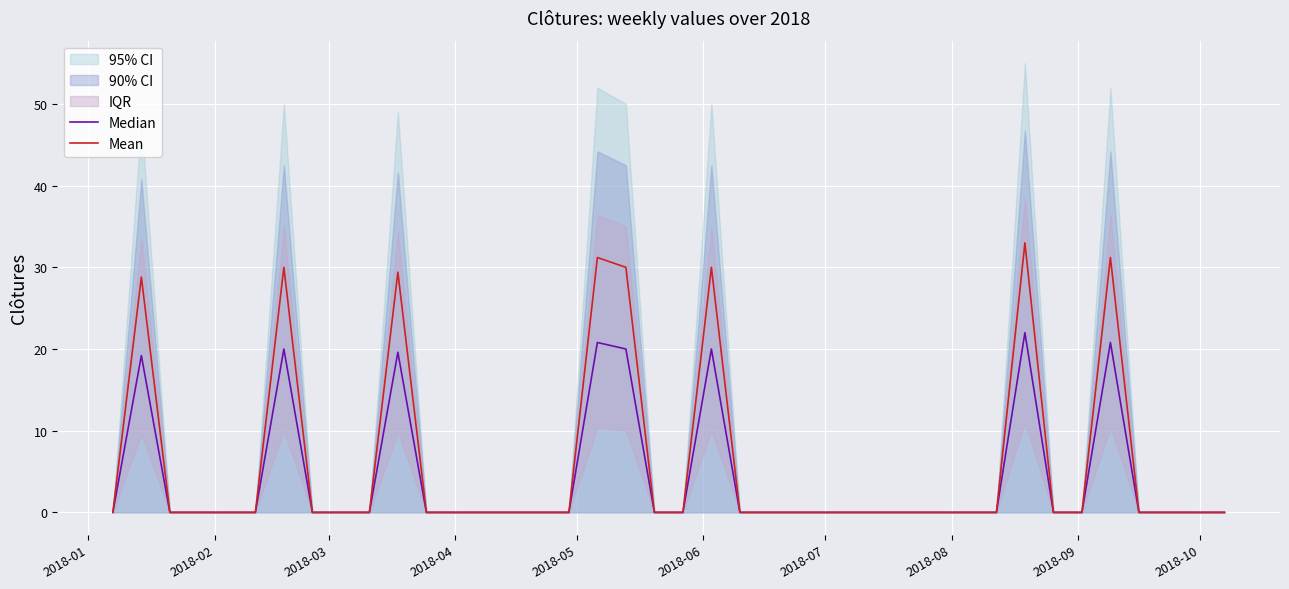

List the series in order of their peak value, highest first.

Mean, Median